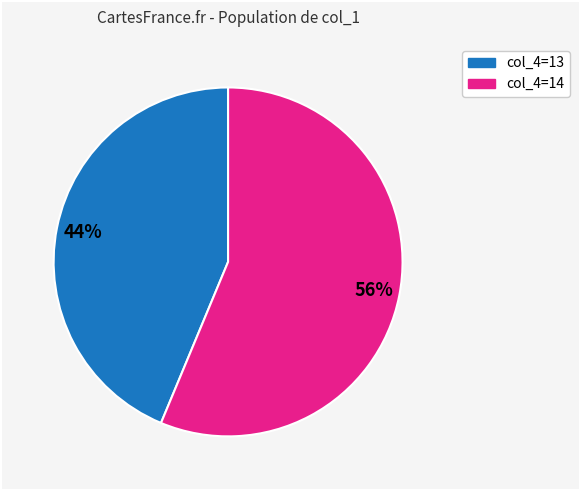

To the nearest percent, what is the average slice percentage?

50%